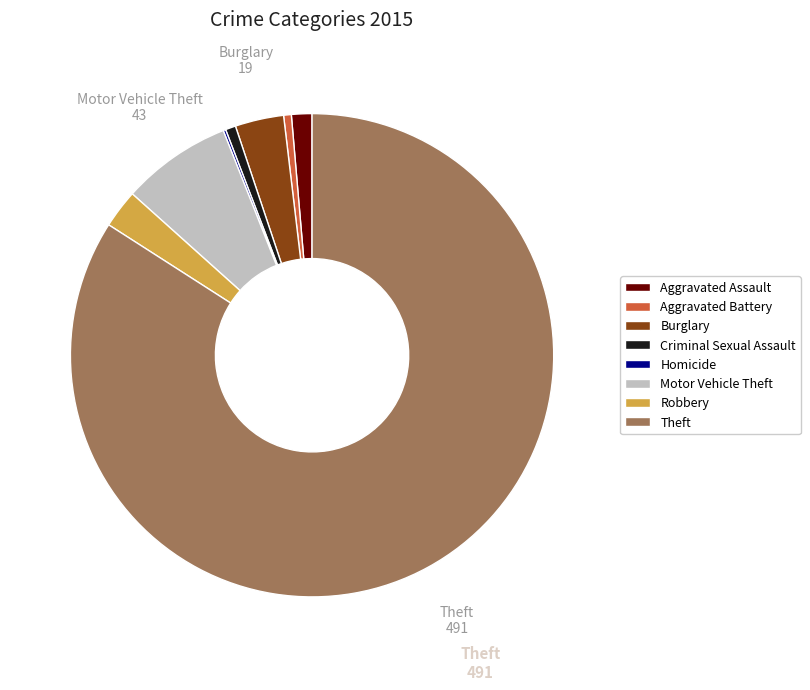

Does Theft account for over 50% of the chart?

Yes